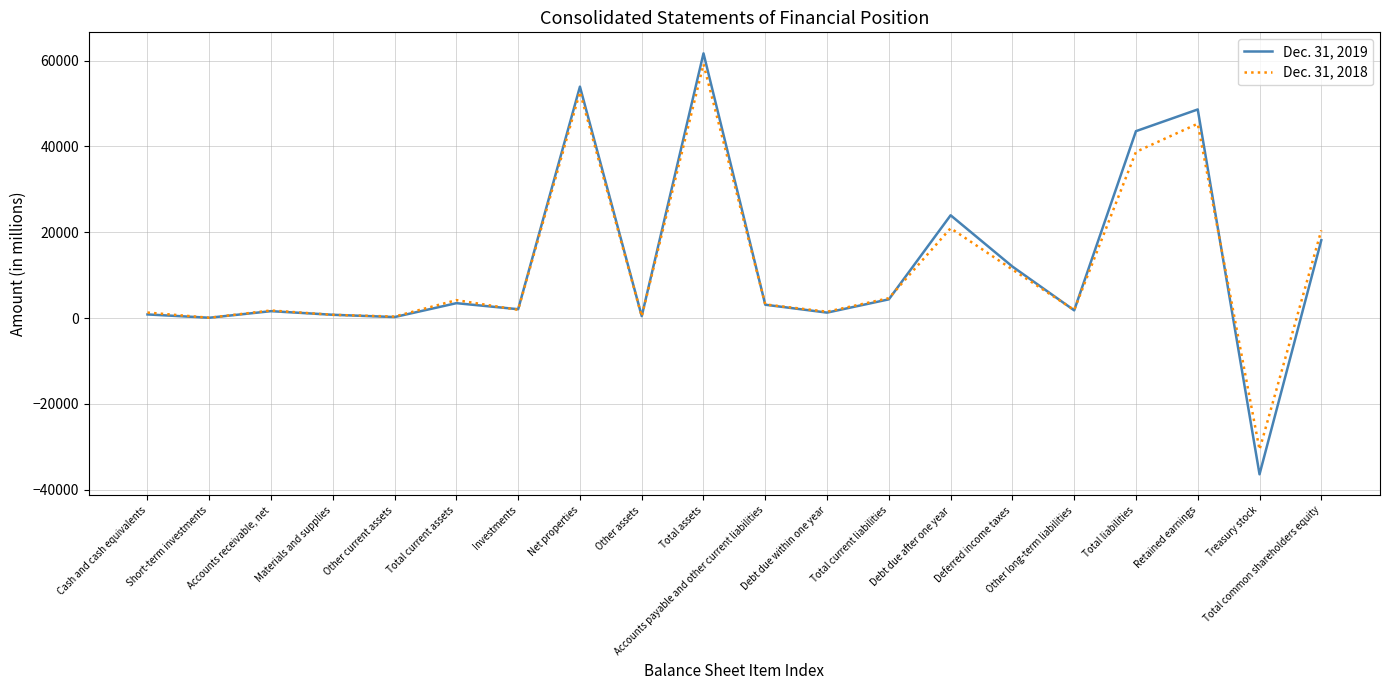

Count the number of data series in this chart.

2